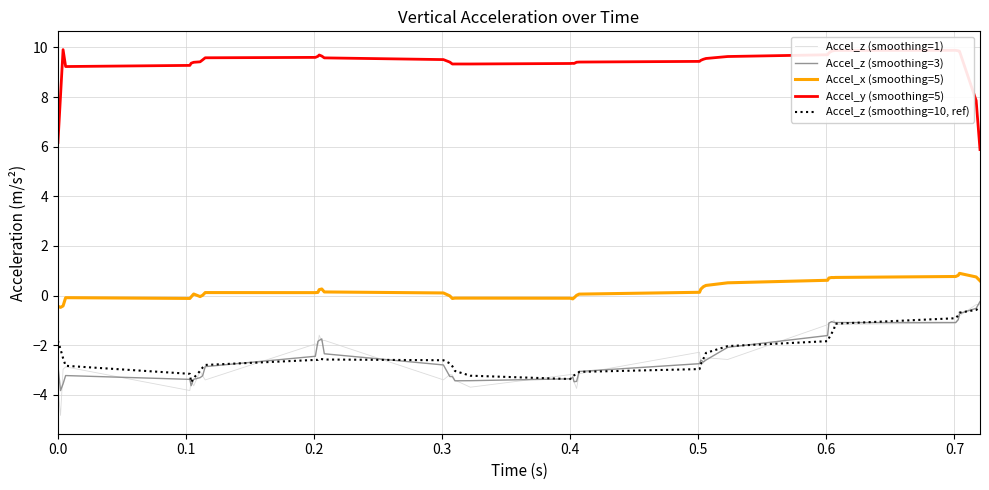

True or false: Accel_y (smoothing=5) has more than 1 points higher than both neighbors.

True